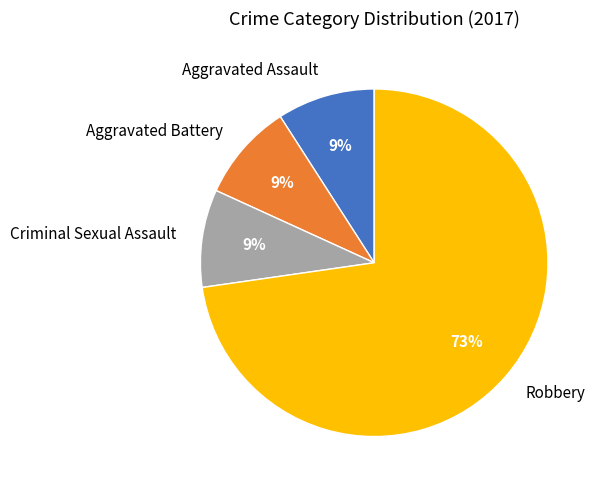

What is the majority slice?

Robbery